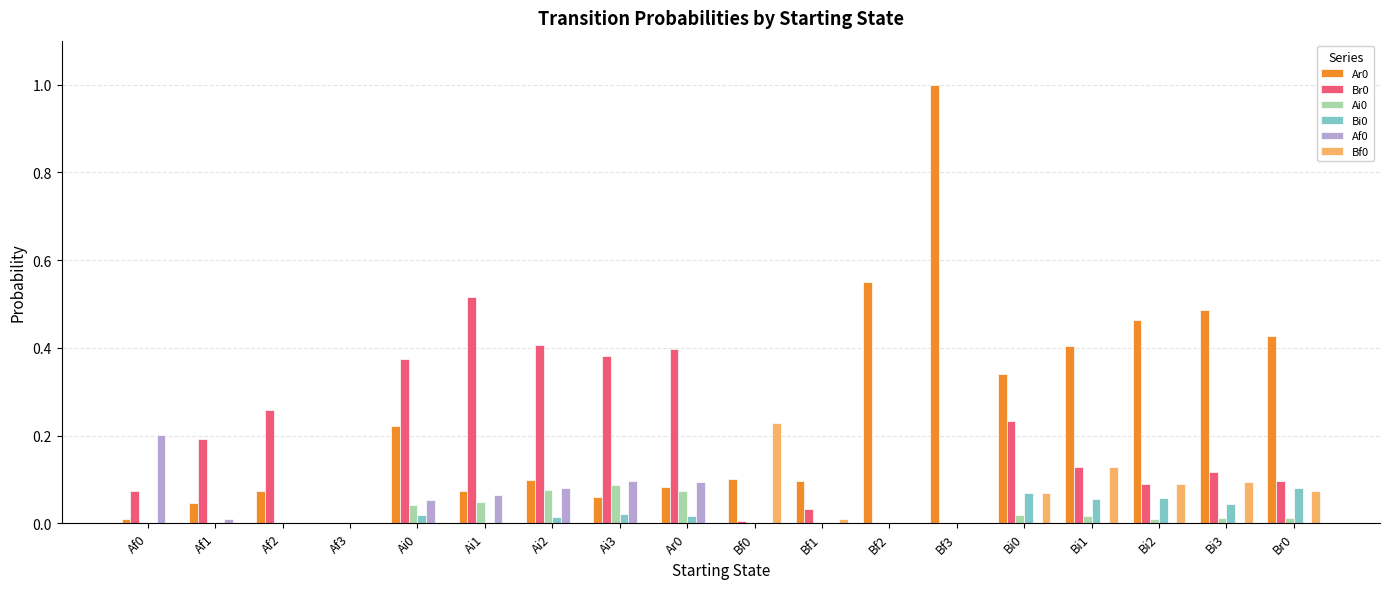

The Br0 series shows 0.3 at Bf3. True or false?

False